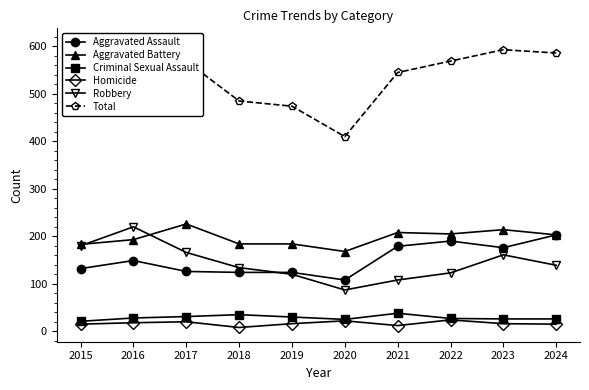

Where is Total nearest to the value 509?

2015